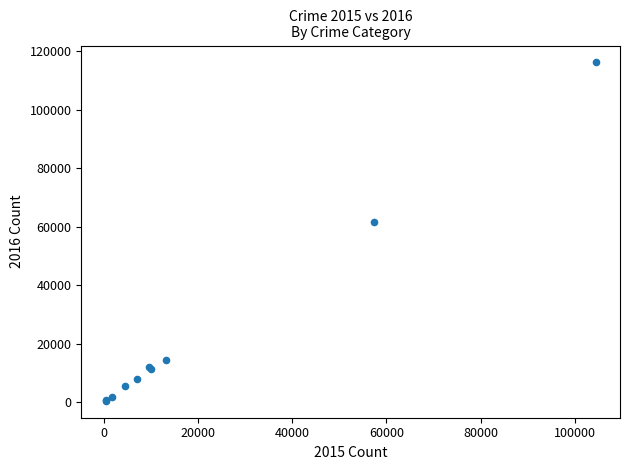

What Y value in the scatter plot is closest to 58293?

61619